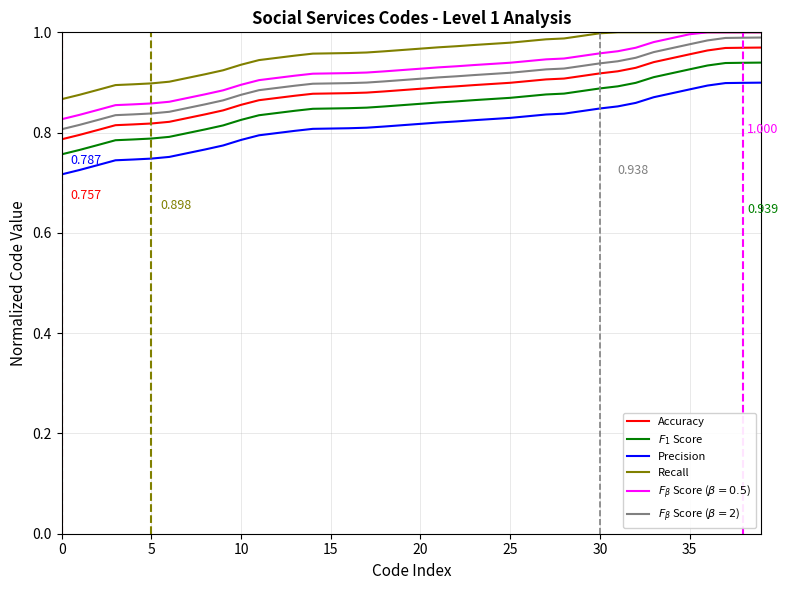

True or false: Accuracy and Precision cross at least once.

False